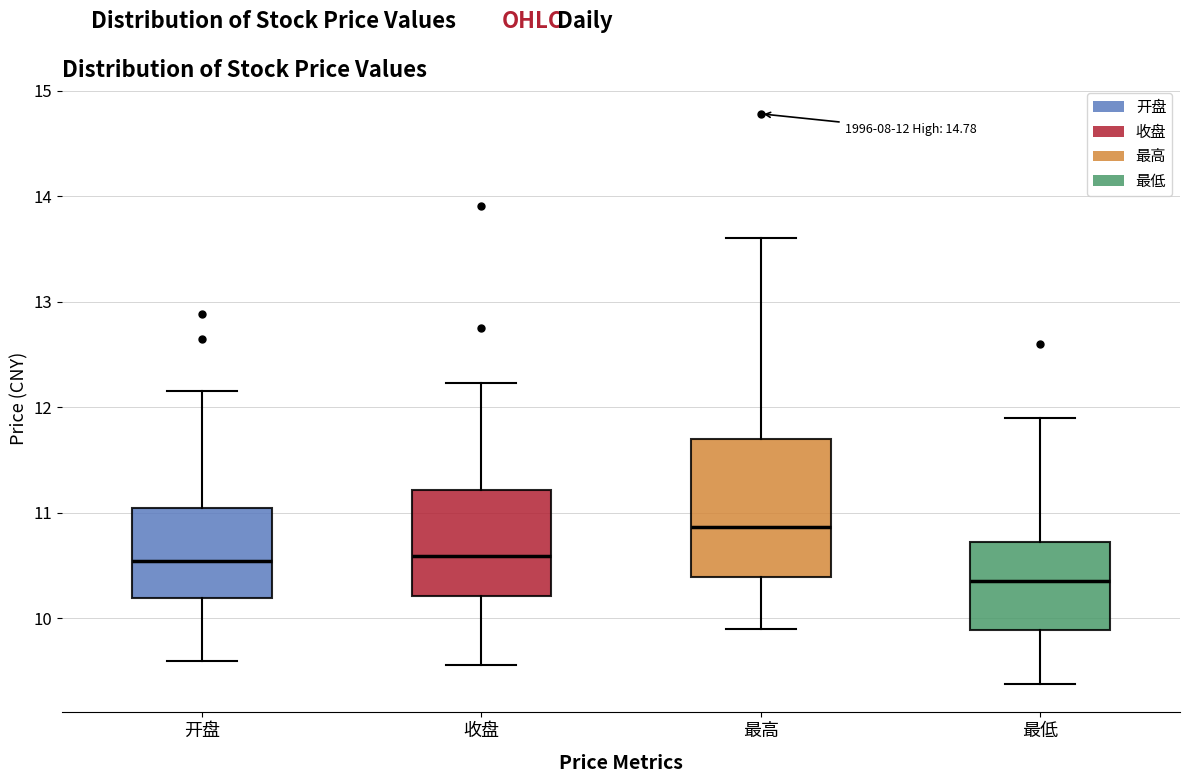

Comparing the boxes themselves (not the whiskers), which one is the tallest?

最高